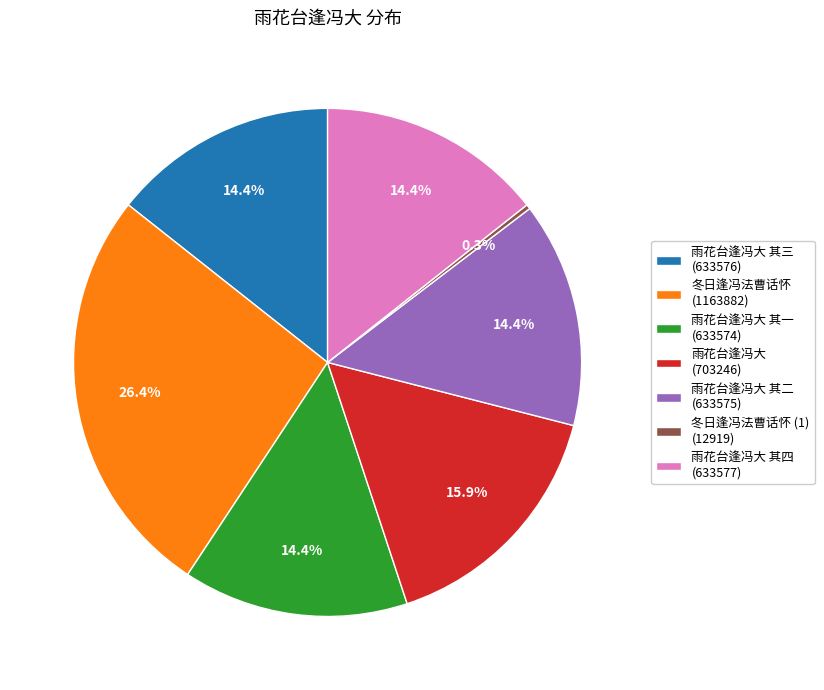

Which slice is the smallest?

冬日逢冯法曹话怀 (1) (12919)